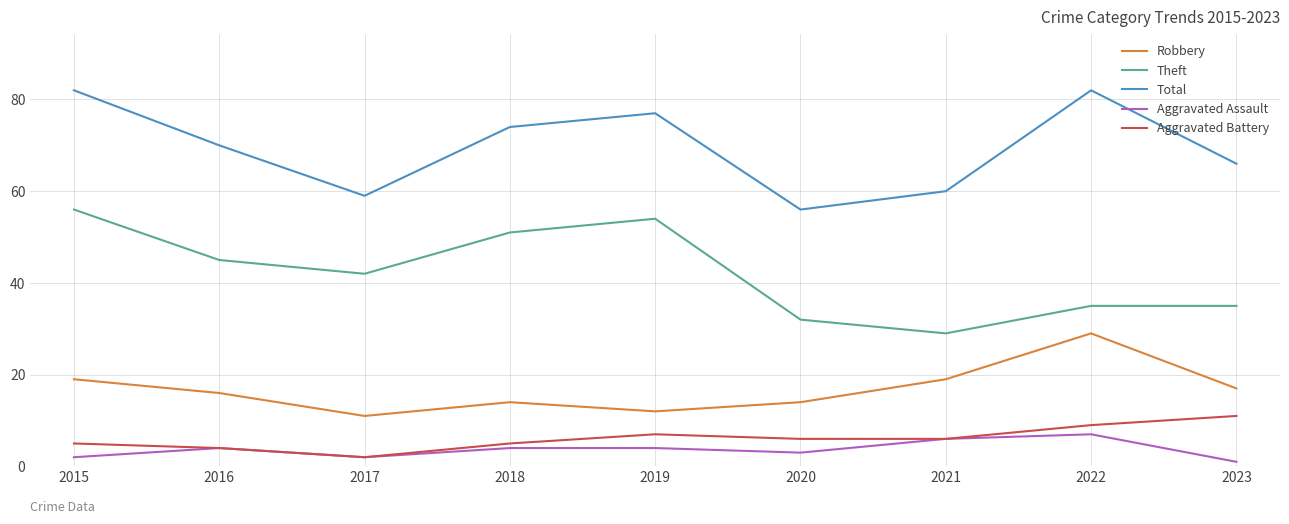

Which series changed the most between 2018 and 2021?

Theft